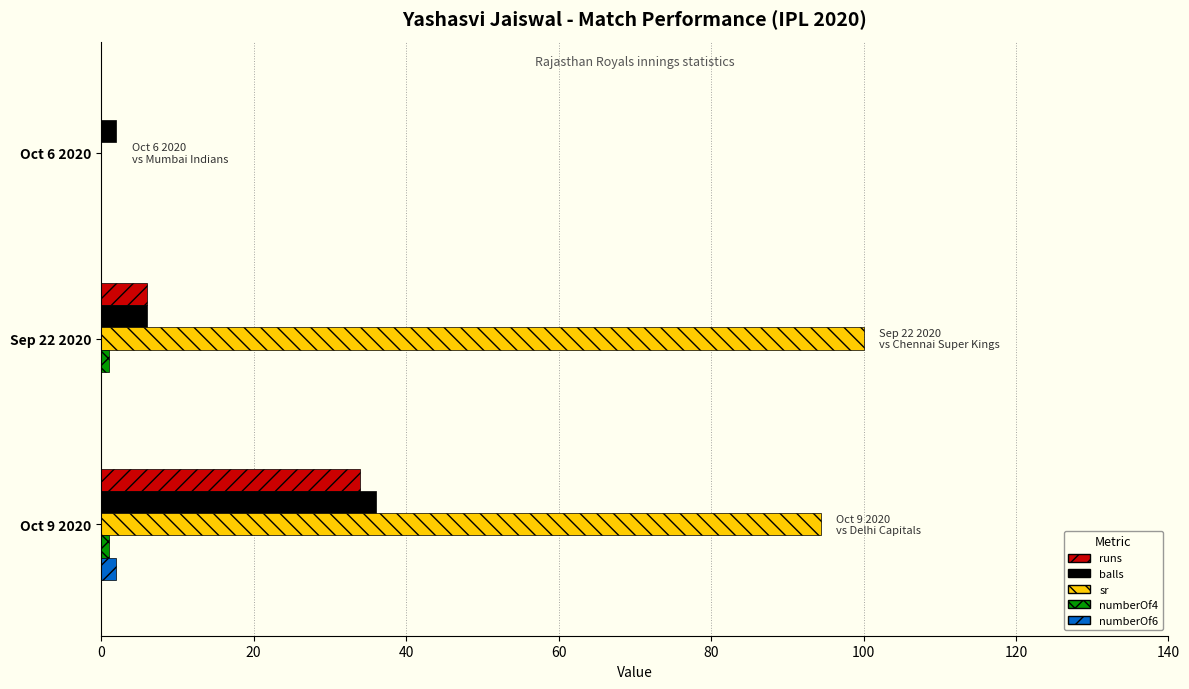

Where is sr nearest to the value 50?

Oct 9 2020